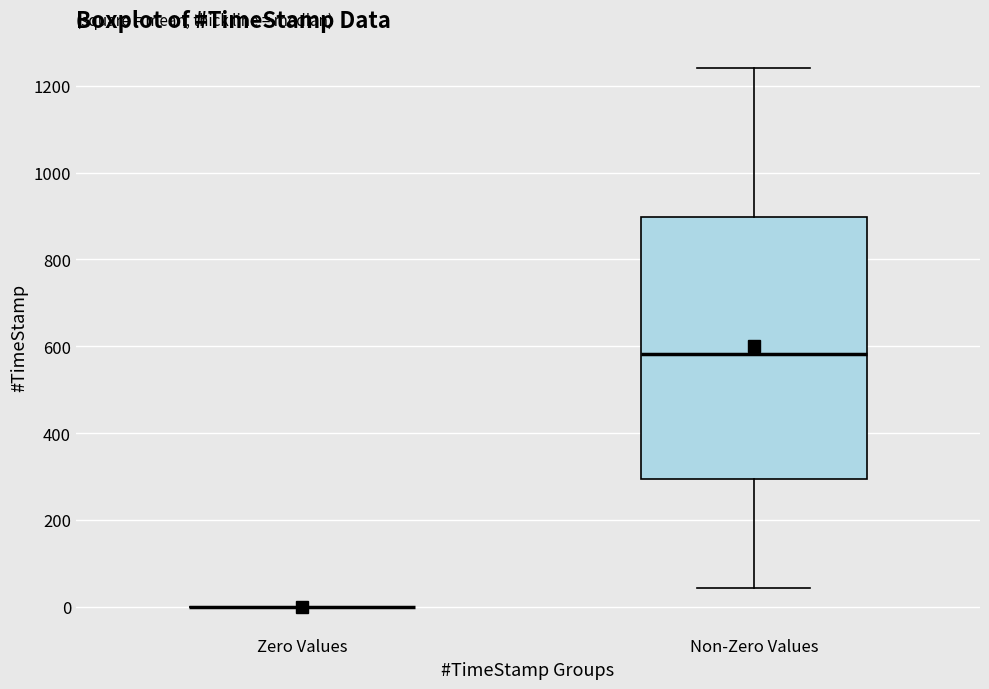

Which box is the tallest, from its lower edge to its upper edge?

Non-Zero Values